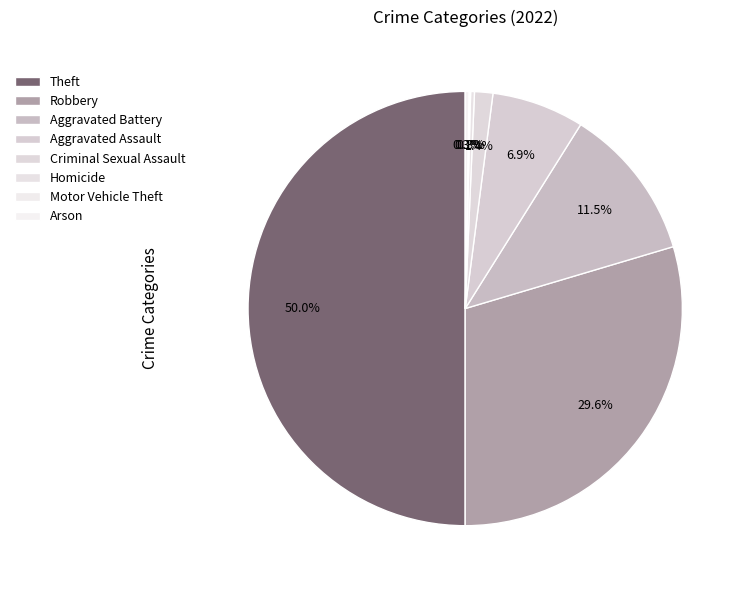

To the nearest percent, what portion does Aggravated Assault represent?

7%